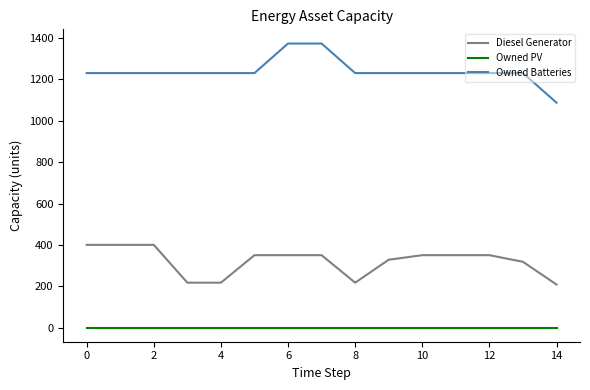

Which series has the widest spread of values?

Owned Batteries